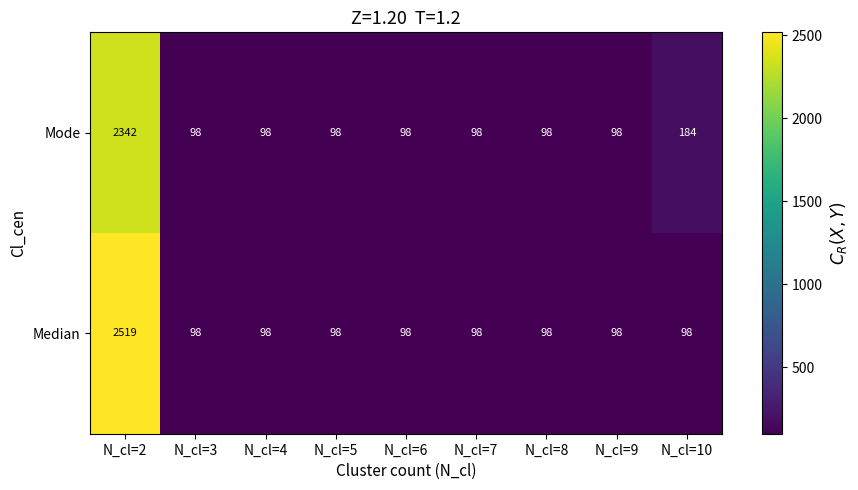

Reading right to left, extract all data points from this chart.

Mode: 184	98	98	98	98	98	98	98	2342
Median: 98	98	98	98	98	98	98	98	2519